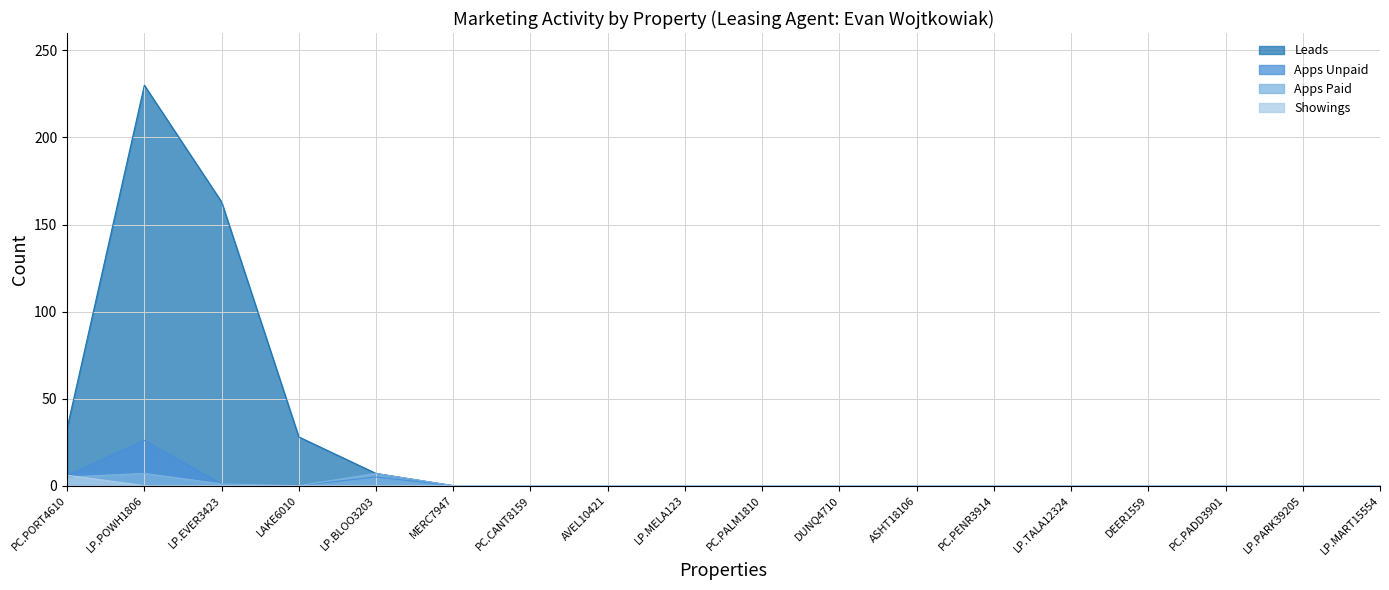

How many positive values does the Leads series have?

5